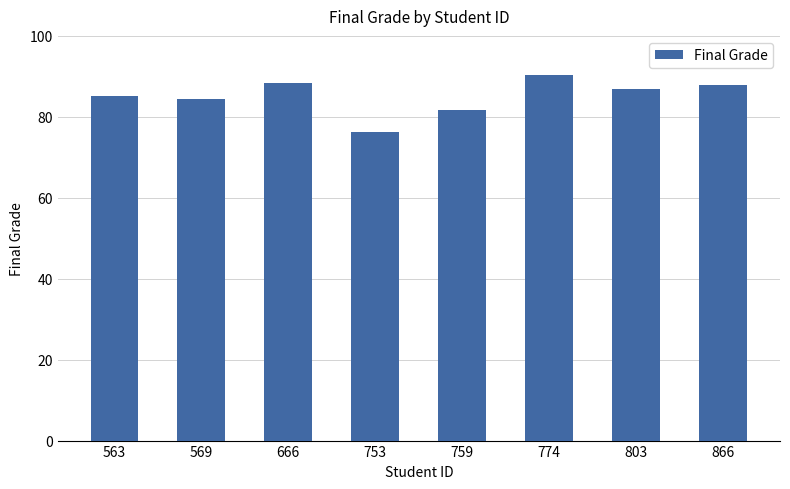

What is the sum of all values?

681.0